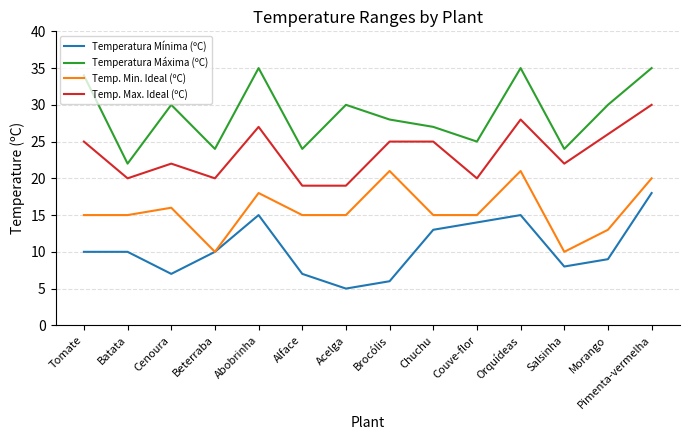

What is the difference between the maximum and minimum values in the Temperatura Máxima (ºC) series?

13